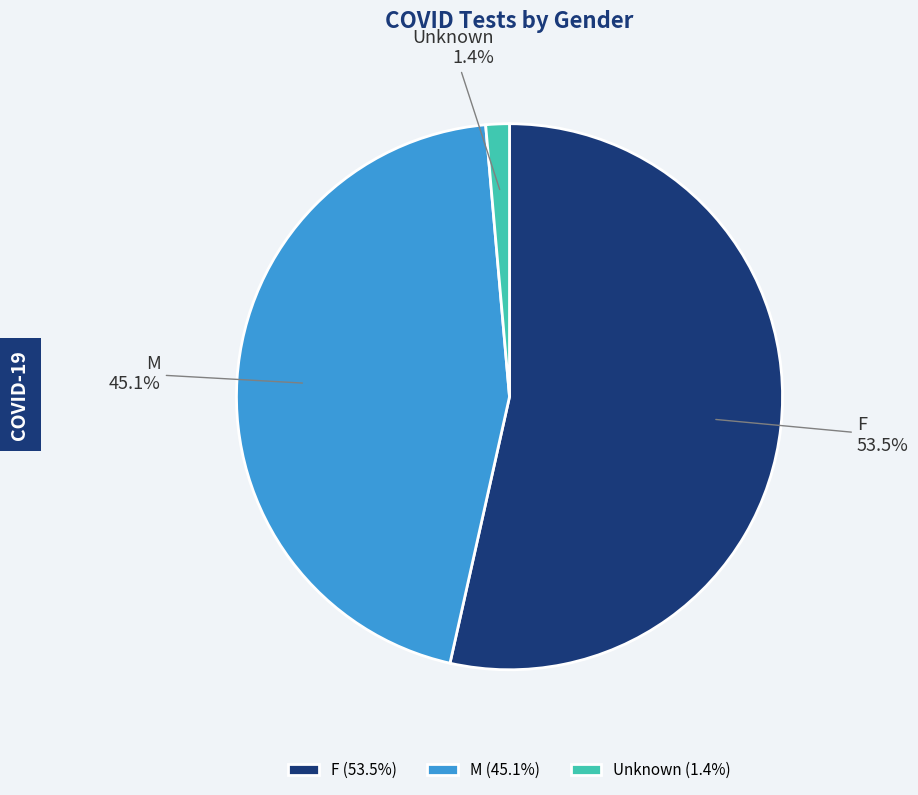

Is it true that F is 67% of the pie?

False